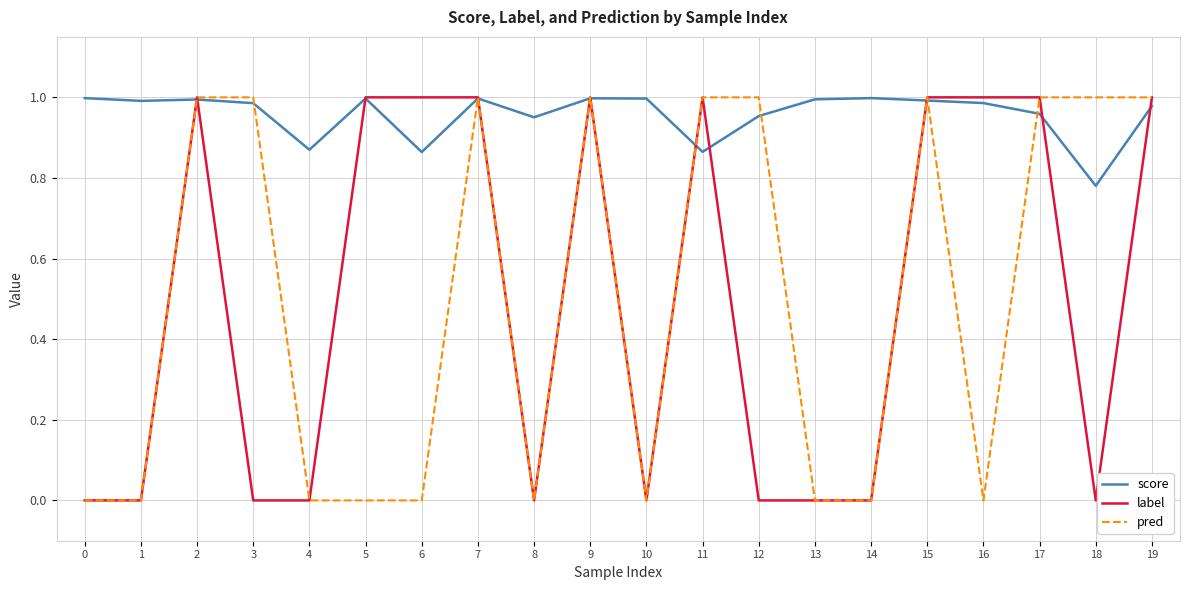

Which series changed the most between 2 and 3?

label